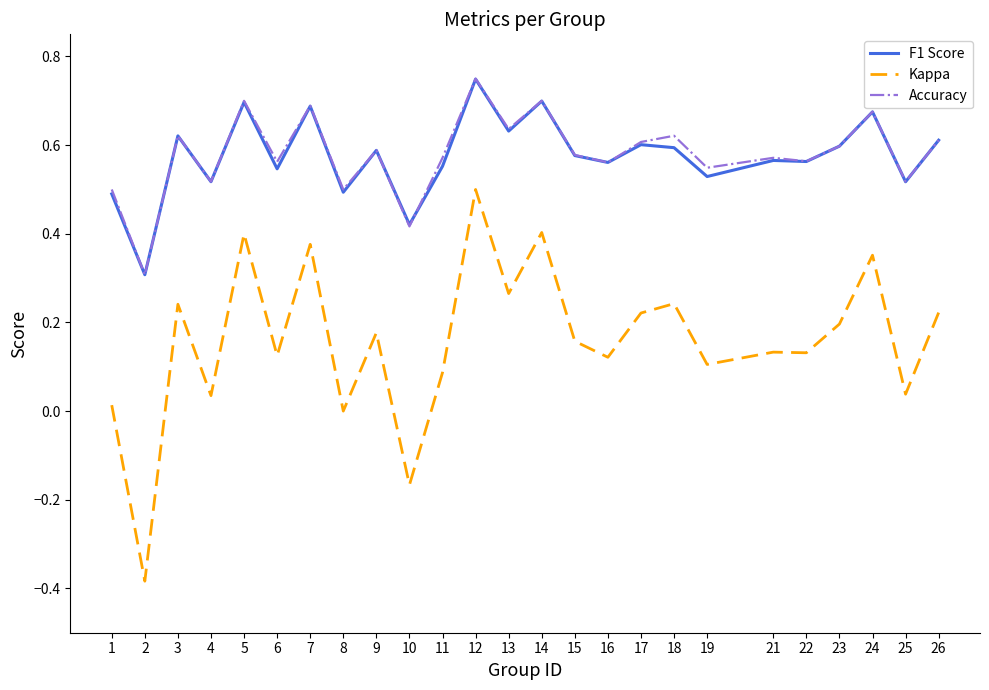

At which category does the chart reach its peak across all series?

12